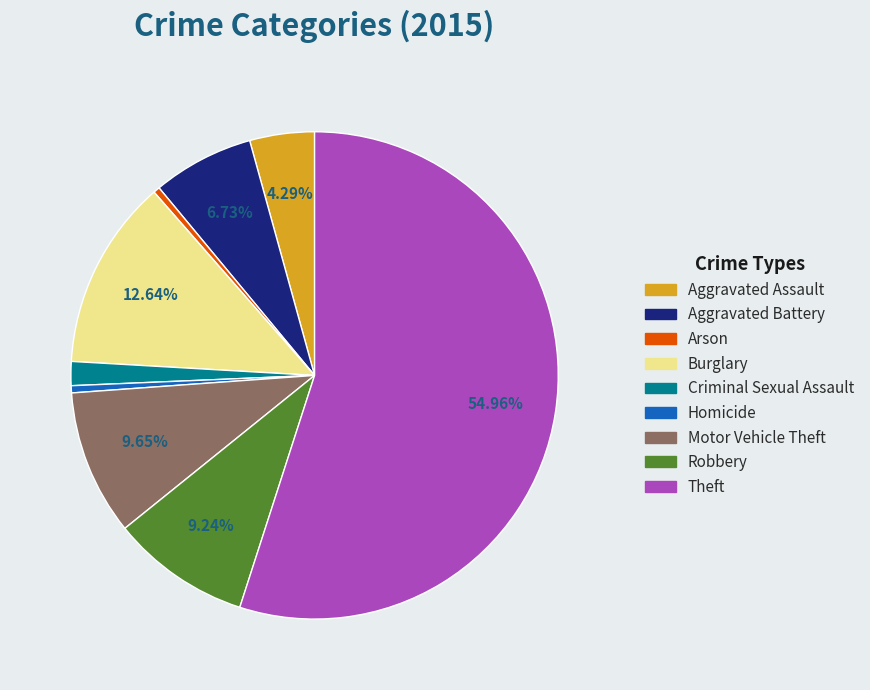

What is the largest slice in the pie chart?

Theft